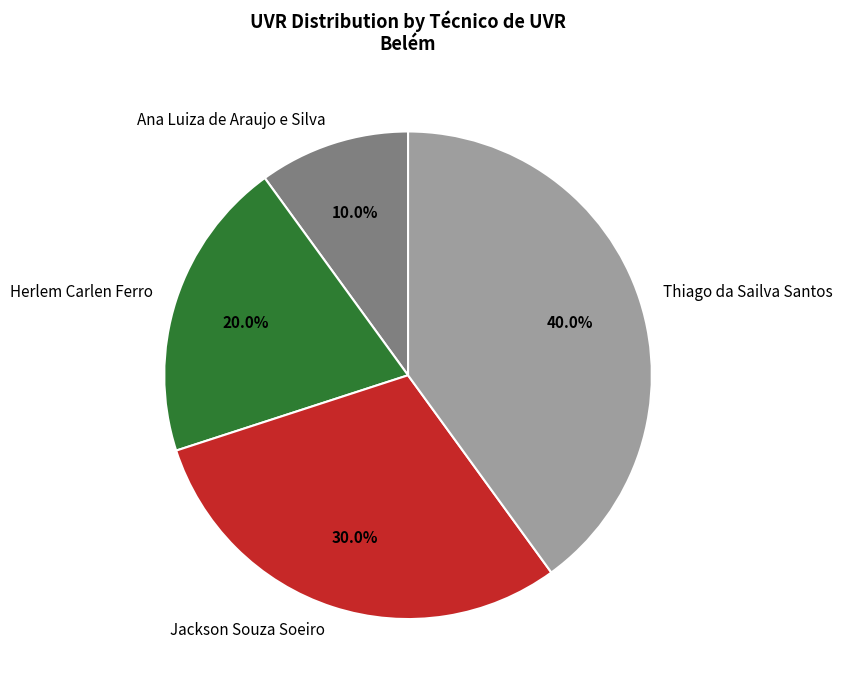

To the nearest percent, what is the combined percentage of Jackson Souza Soeiro and Ana Luiza de Araujo e Silva?

40%